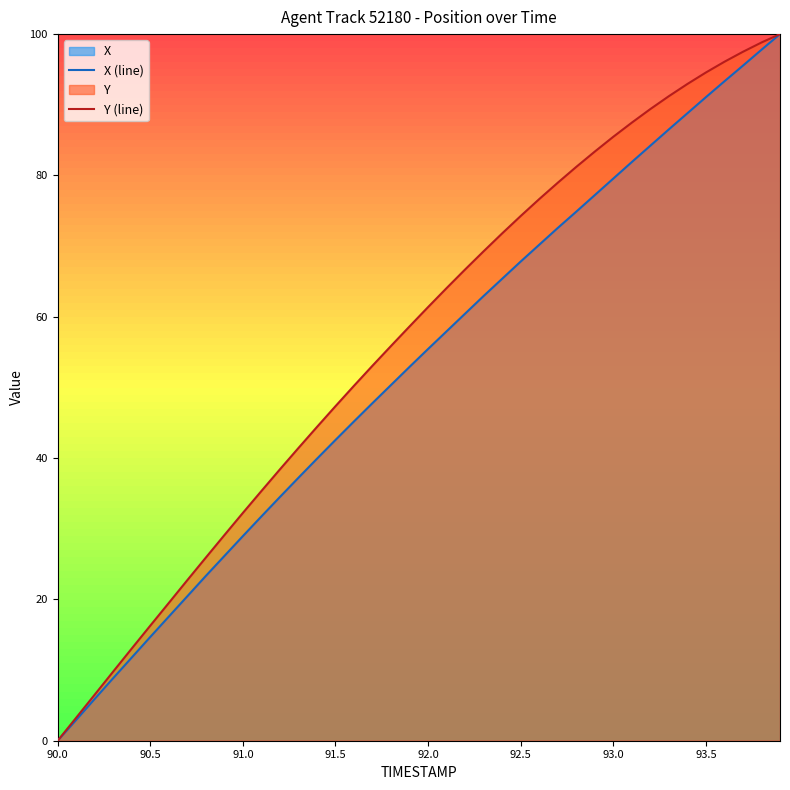

What is the greatest value displayed?

100.0